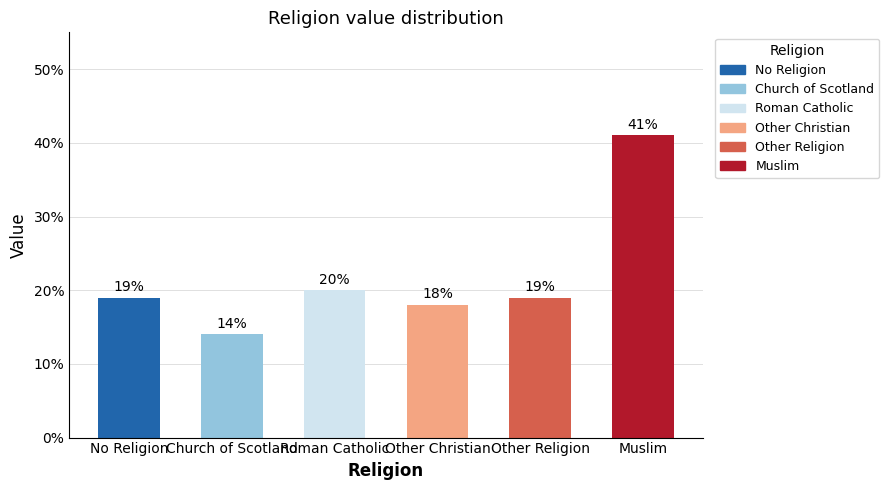

What is the greatest value displayed?

0.4